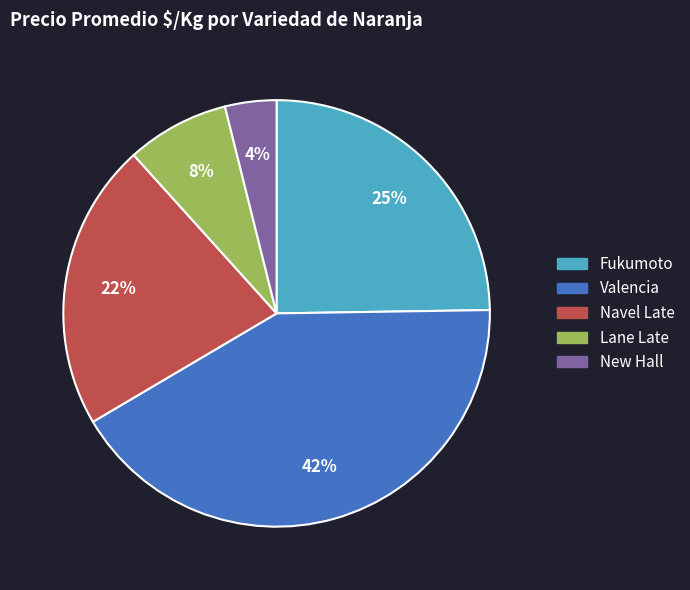

Which slice is the largest?

Valencia